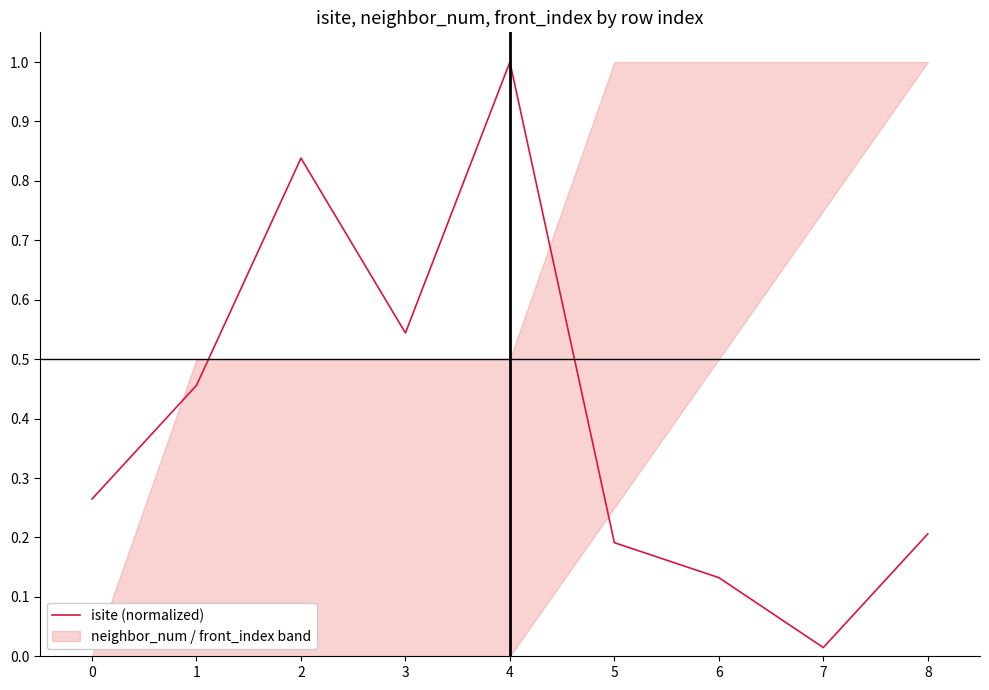

Reading left to right, what are all the values shown in this chart?

0=0.3	1=0.5	2=0.8	3=0.5	4=1.0	5=0.2	6=0.1	7=0.0	8=0.2